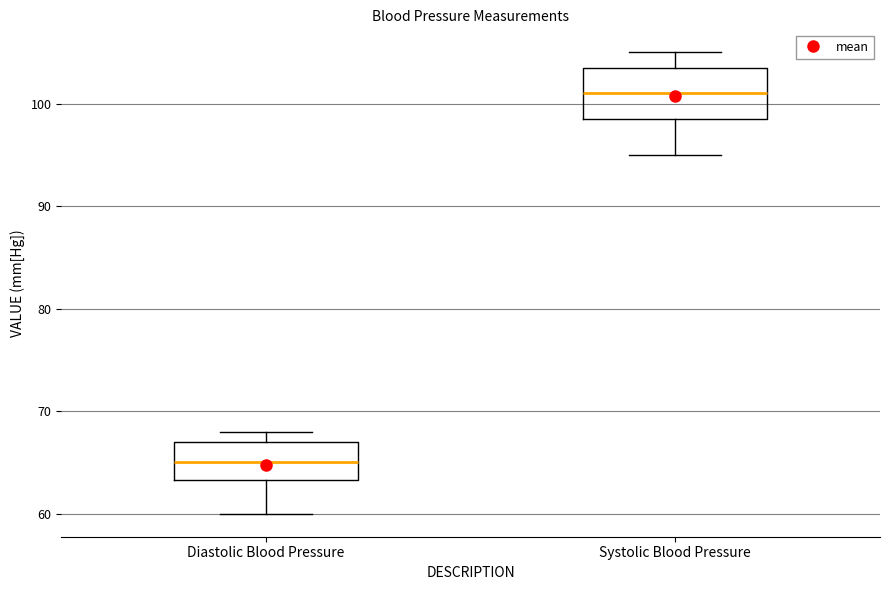

Where is the lower edge of the box for Systolic Blood Pressure on the y-axis? The values are not printed on the chart, so give them approximately, as read against the axis.

99